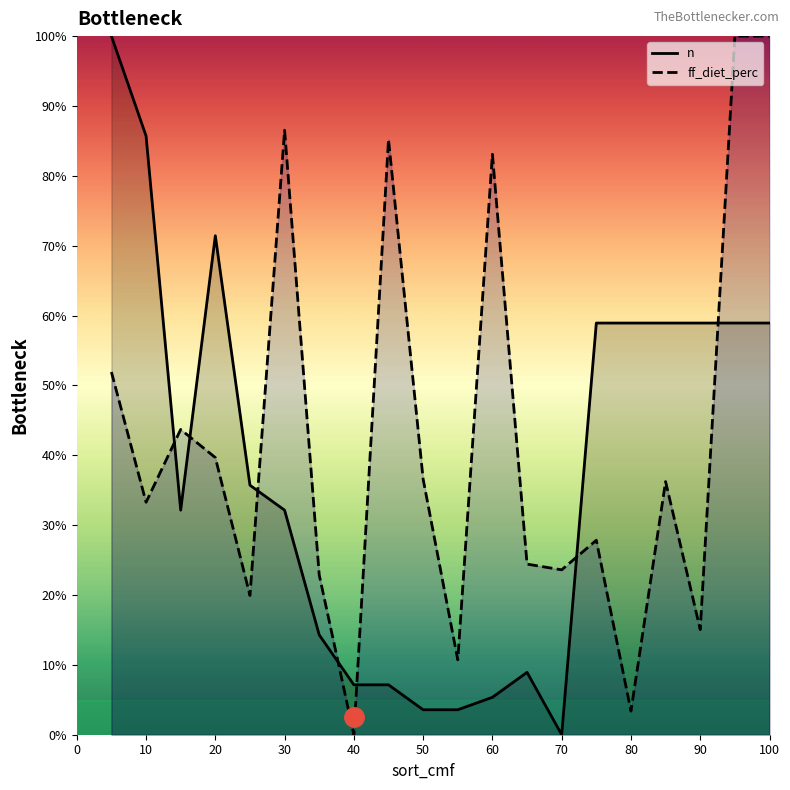

What is the spread (max minus min) of values at 13?

15.5